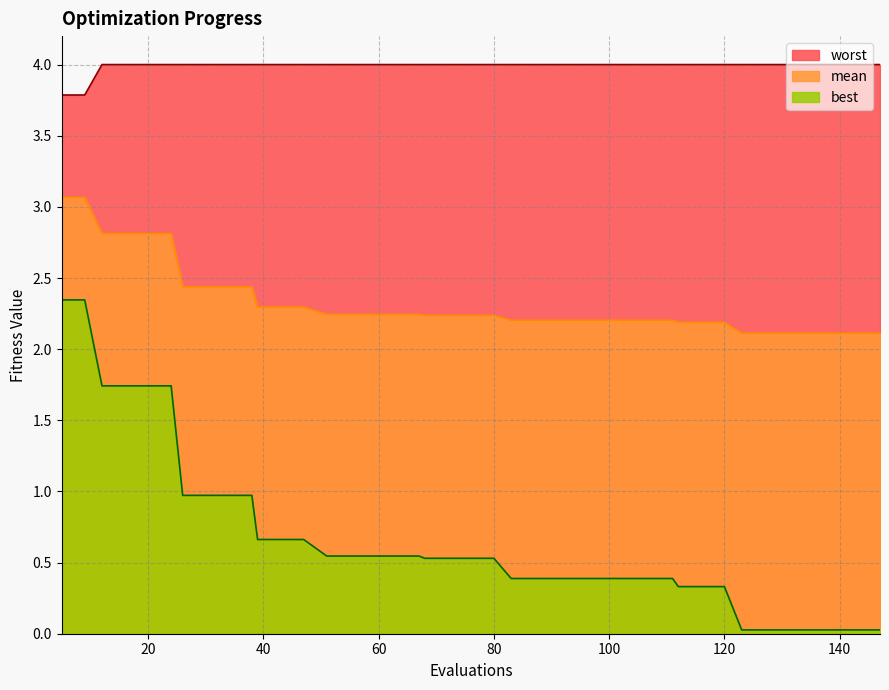

Count the number of data series in this chart.

3